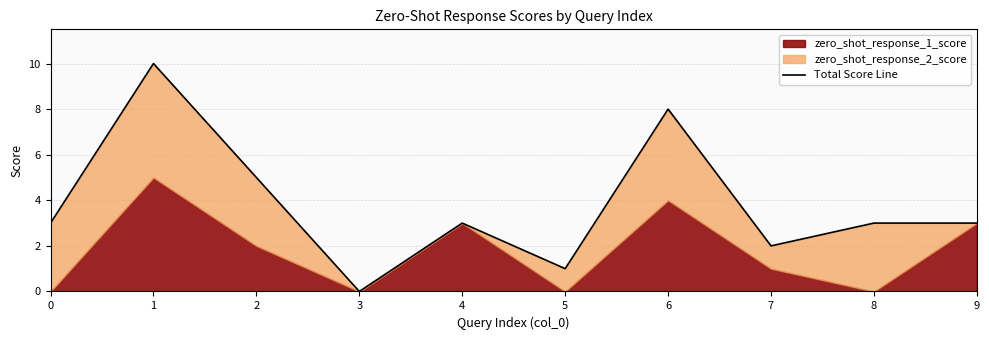

Rank the categories by value from lowest to highest.

3, 5, 7, 0, 4, 8, 9, 2, 6, 1